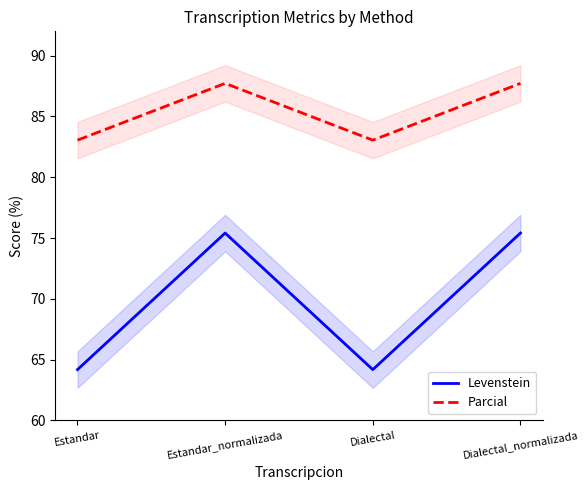

Which series has the largest total across all categories?

Parcial